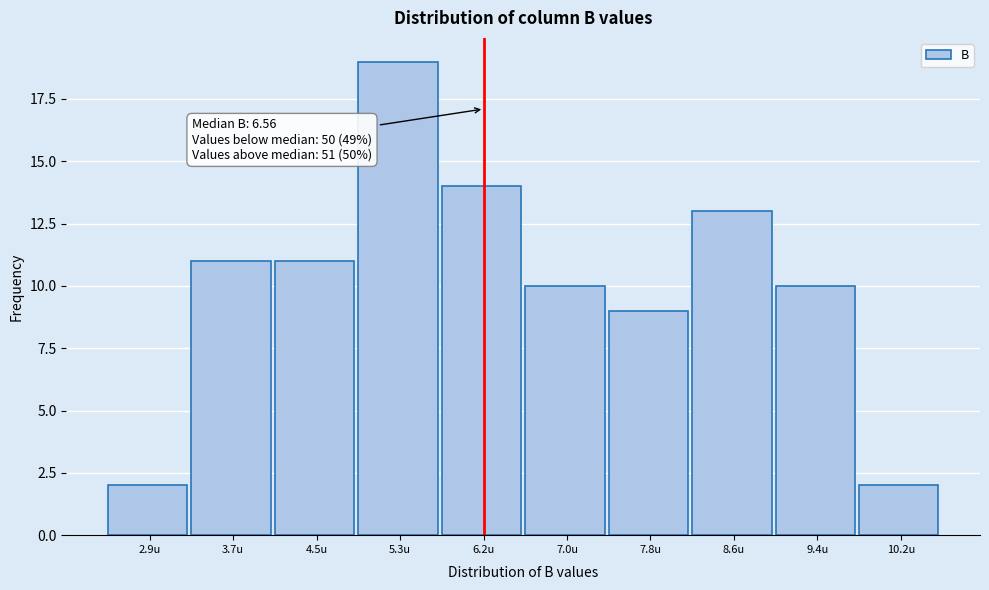

Reading left to right, list all the values displayed in this chart.

2	11	11	19	14	10	9	13	10	2